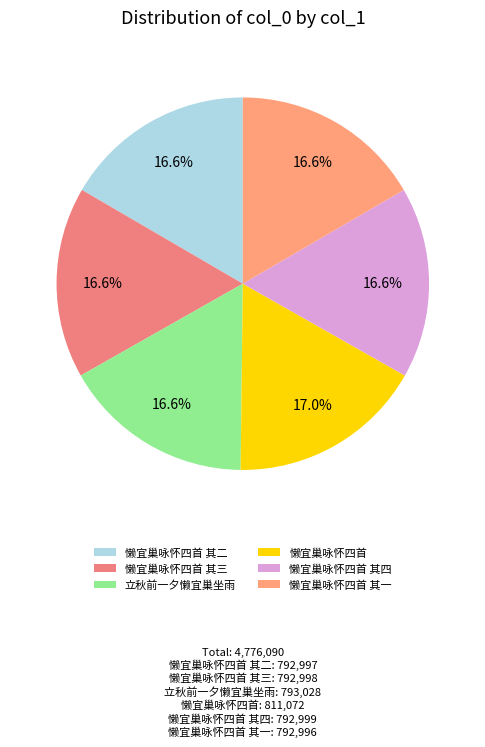

Count the number of slices in the pie.

6